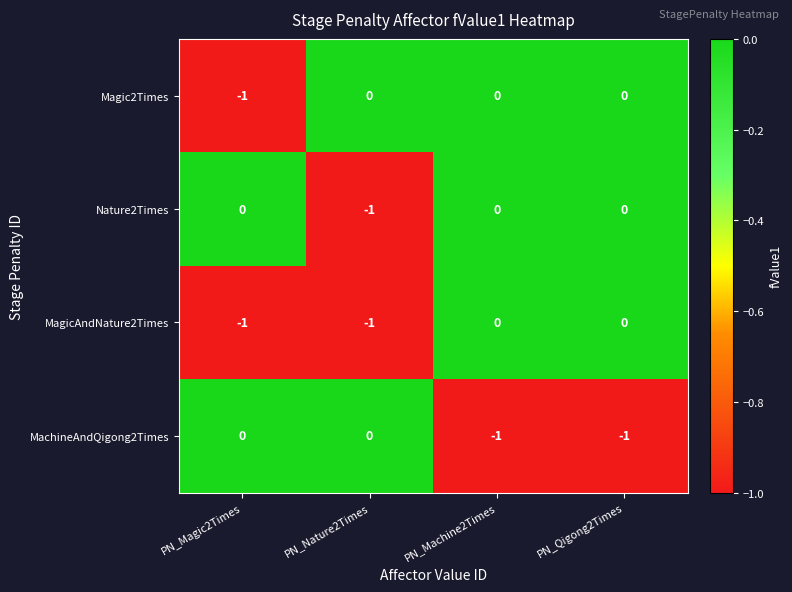

Is the value of Nature2Times at PN_Magic2Times greater than the value of Magic2Times at PN_Magic2Times?

Yes